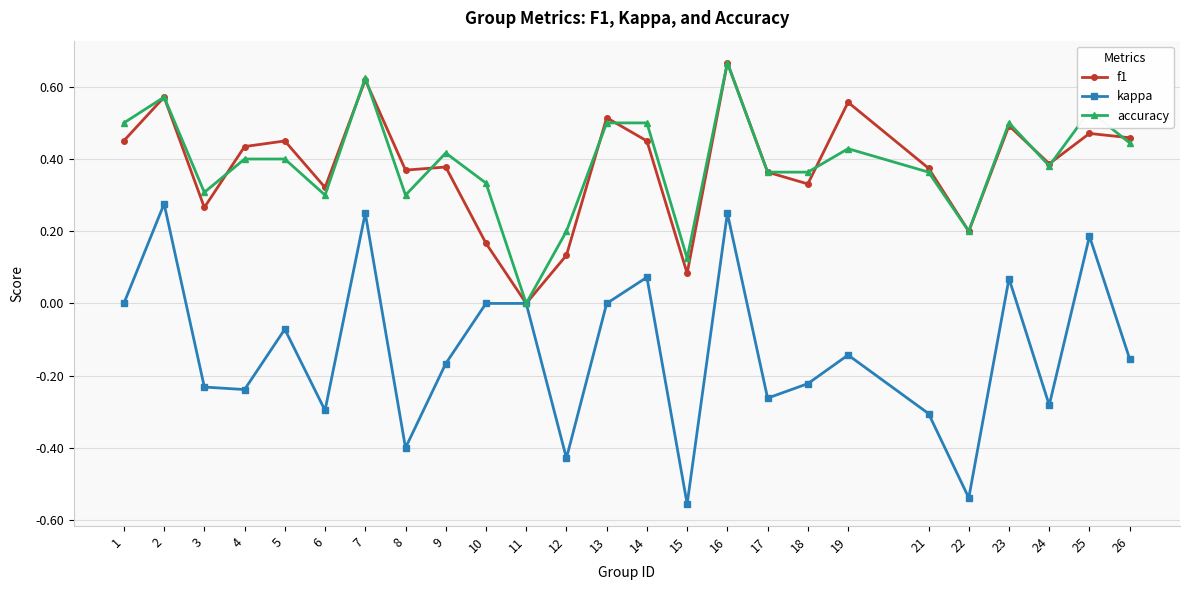

At which label does f1 reach its minimum?

11